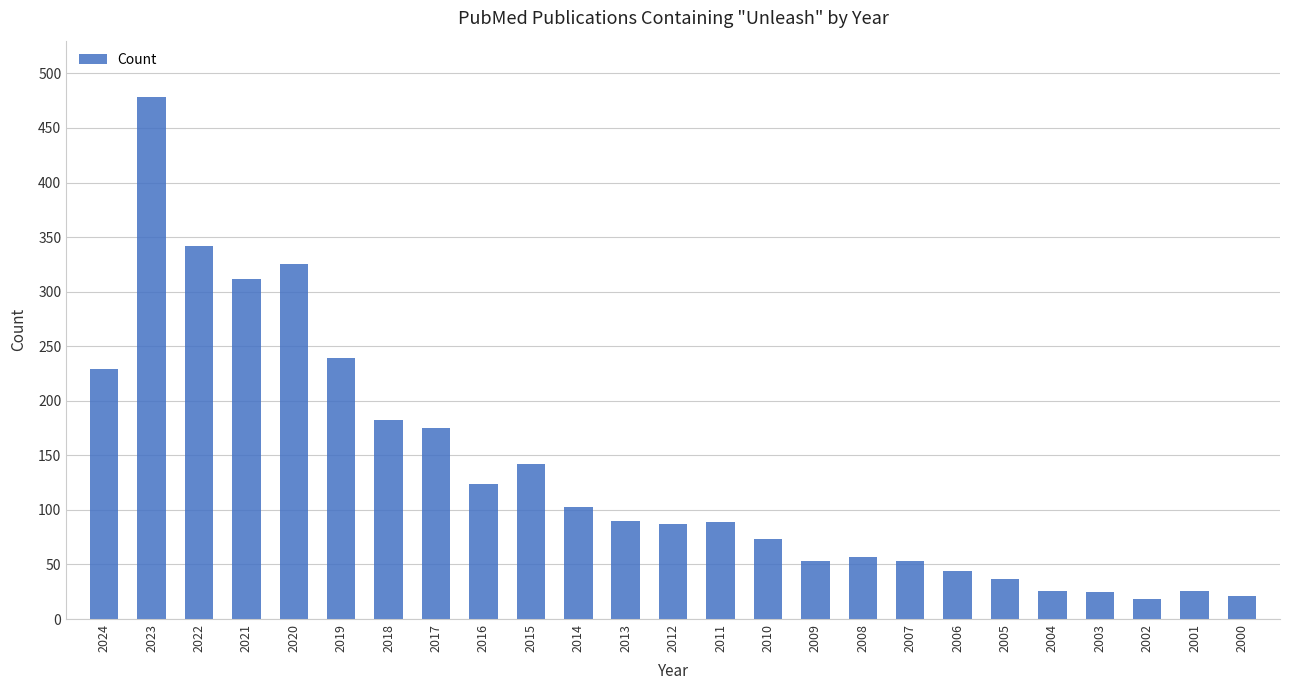

How many bars are there in total?

25